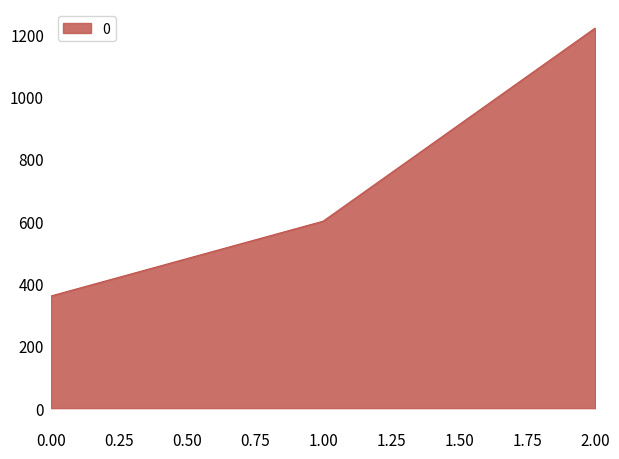

Reading left to right, transcribe all the data shown in this chart.

360	600	1220